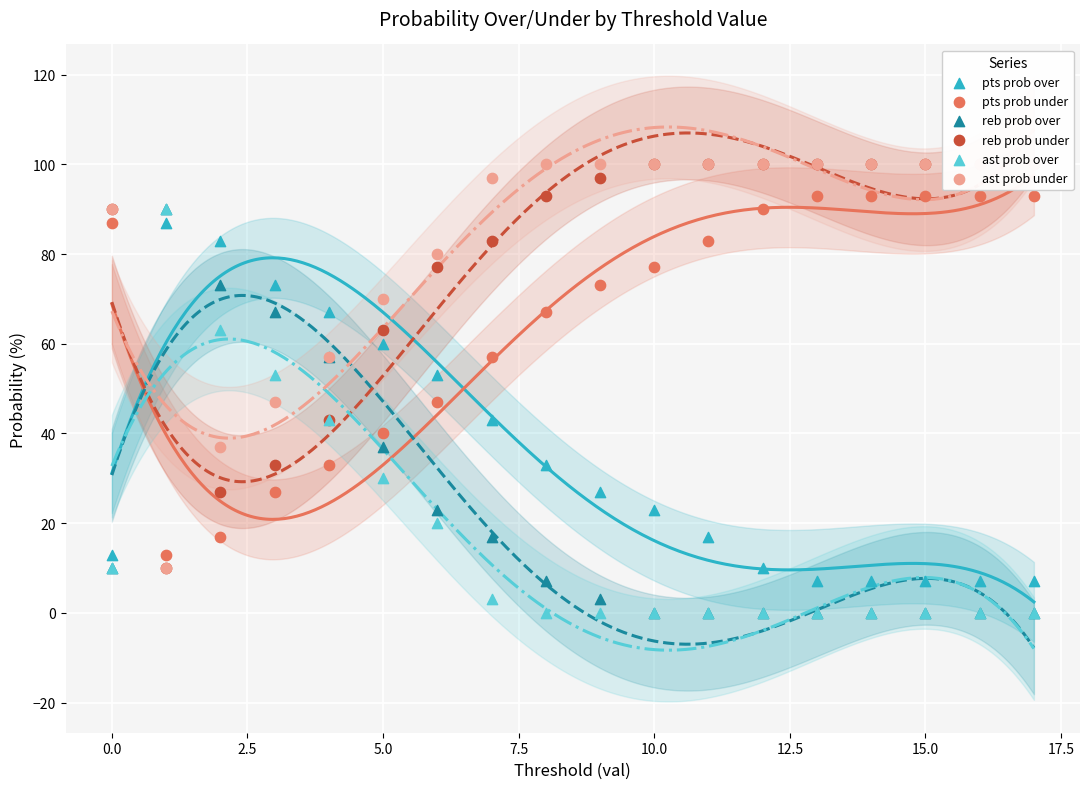

Which series has the largest total across all categories?

ast prob under